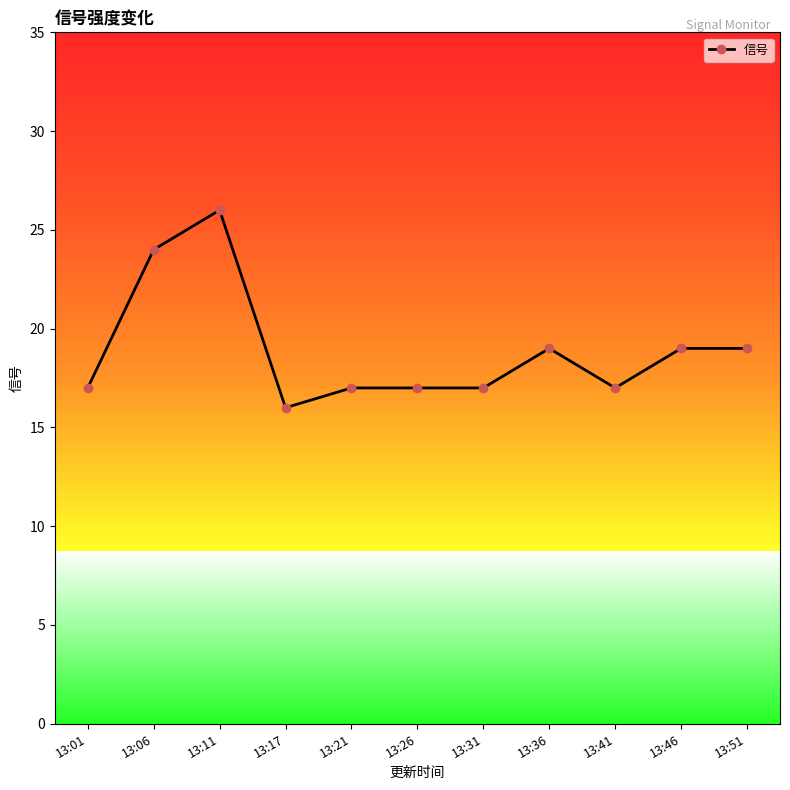

What is the difference between the maximum and minimum values?

10